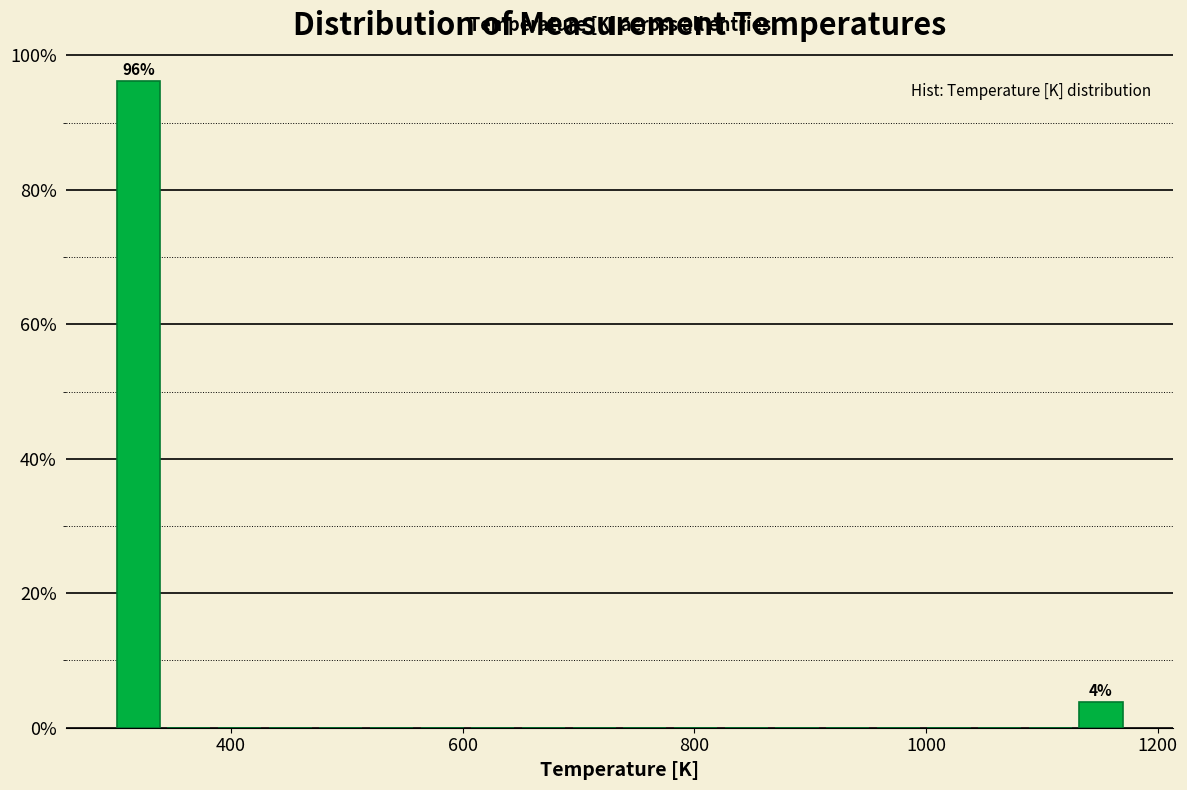

Around what value on the x-axis is the tallest bar? Give the approximate position of its centre, as read against the axis.

320